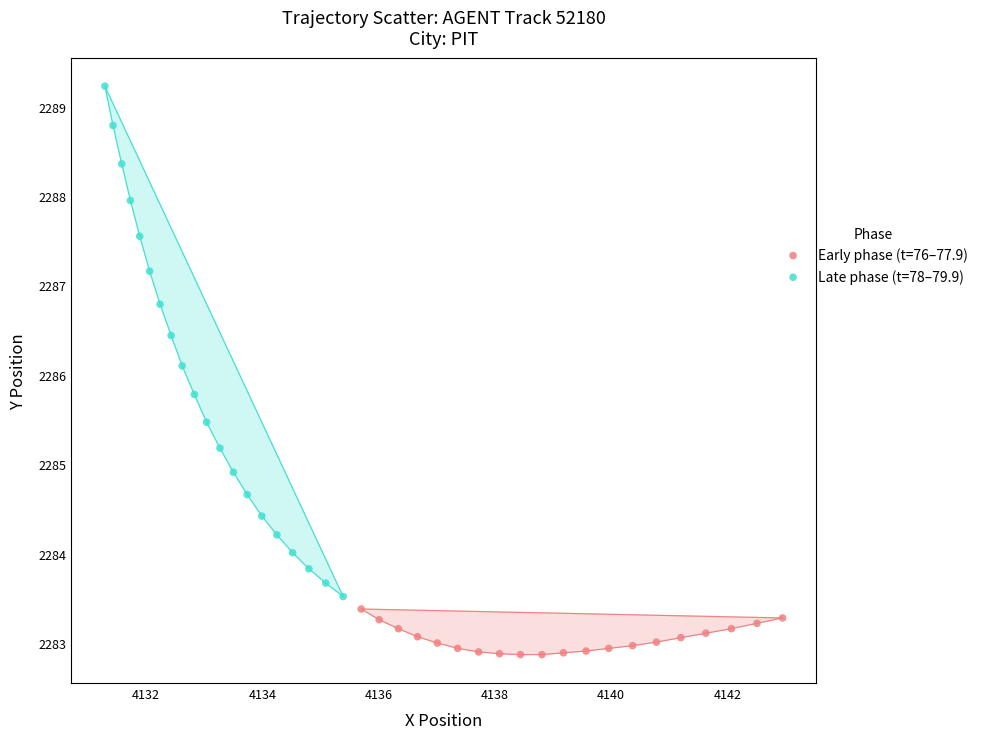

Which series contains the highest Y value?

Late phase (t=78–79.9)